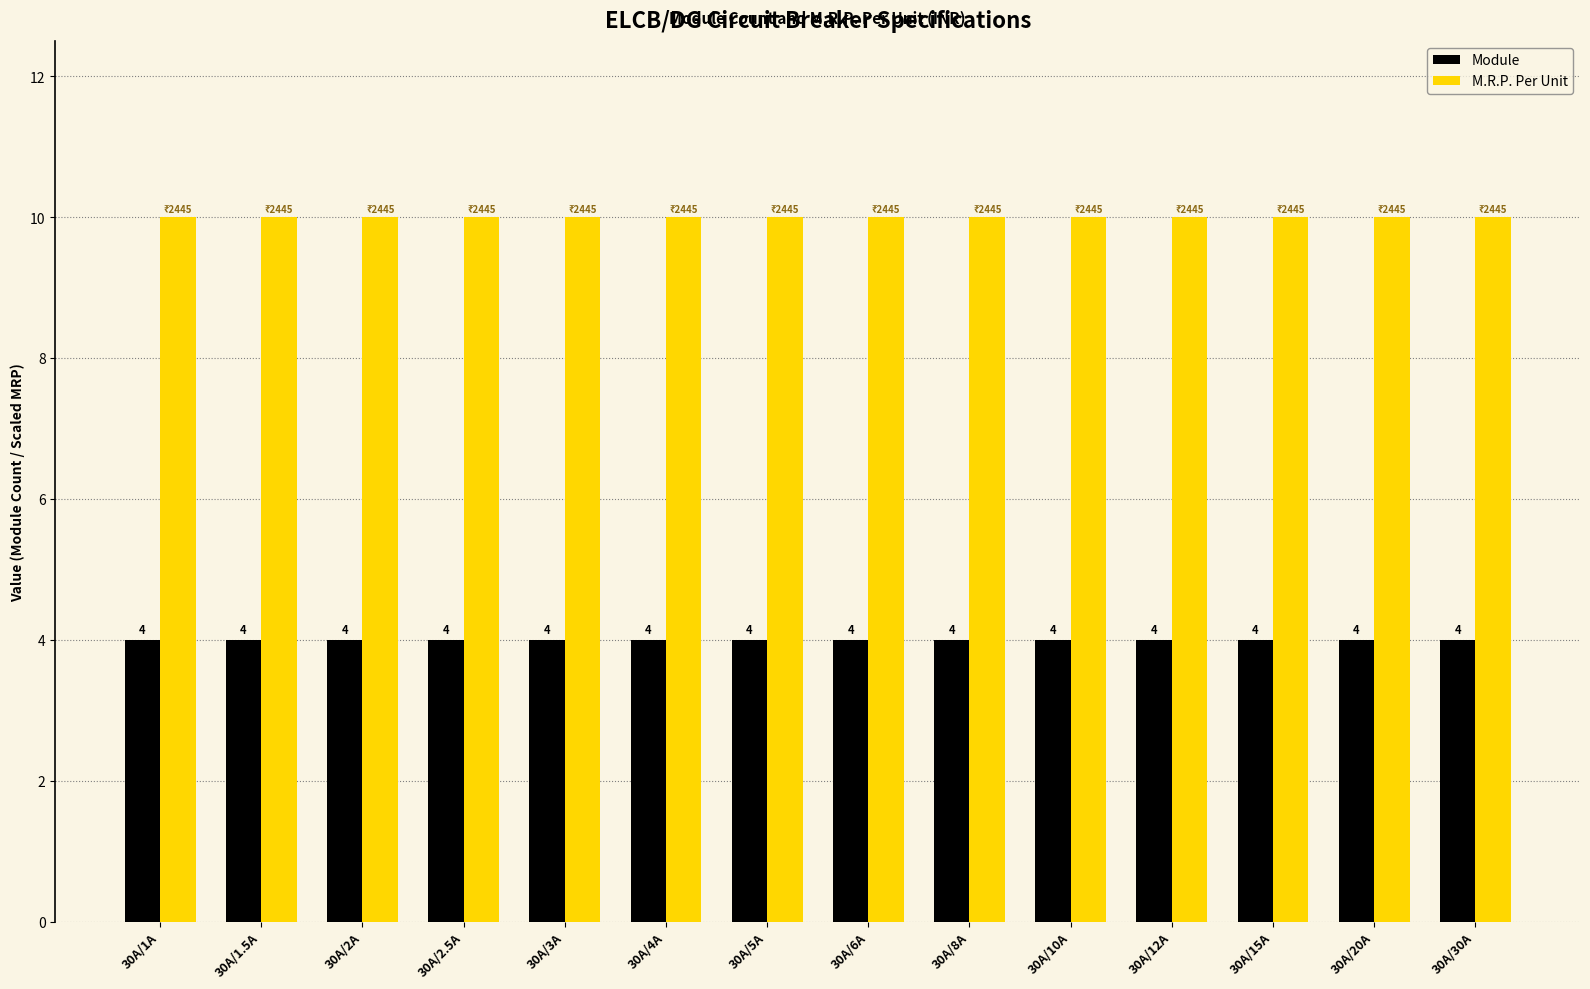

What is the value of the M.R.P. Per Unit bar at the 6th from the left?

10